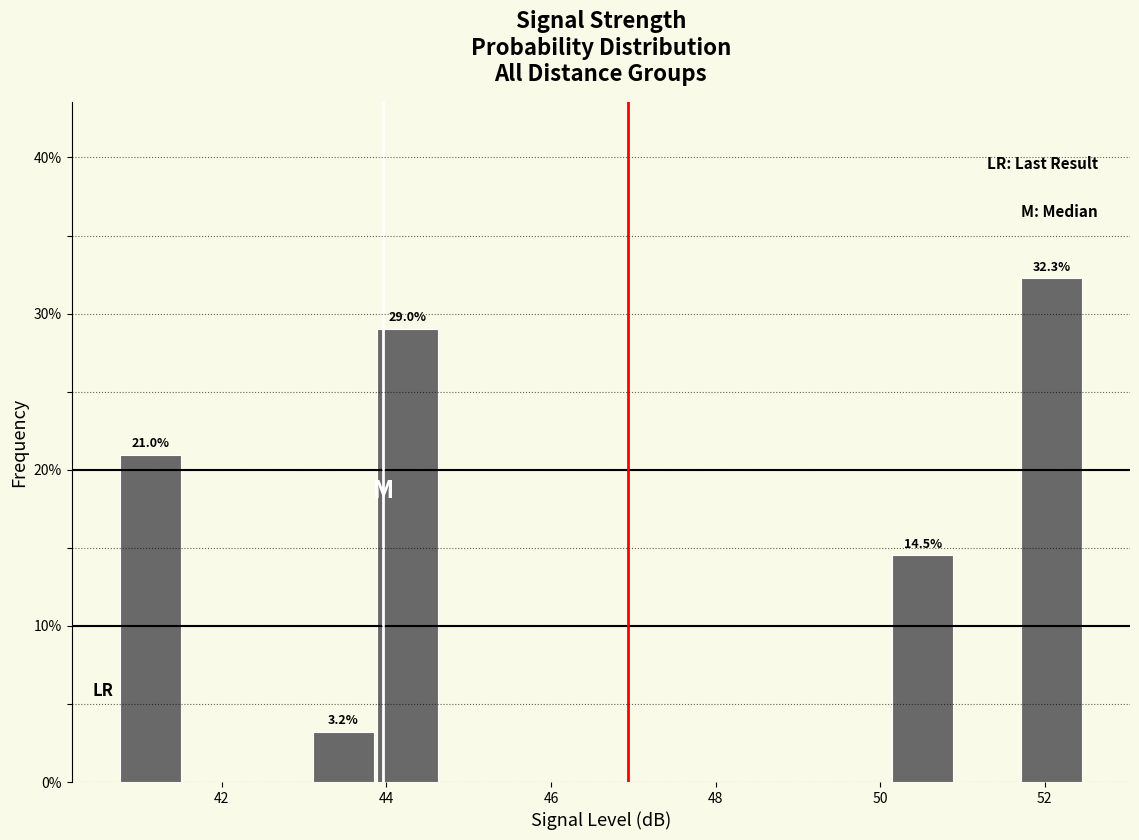

Read against the x-axis, roughly where is the centre of the tallest bar?

52.0